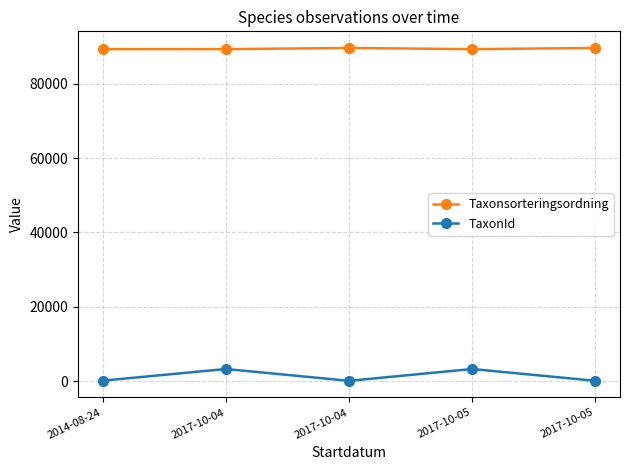

How many series are shown in this chart?

2